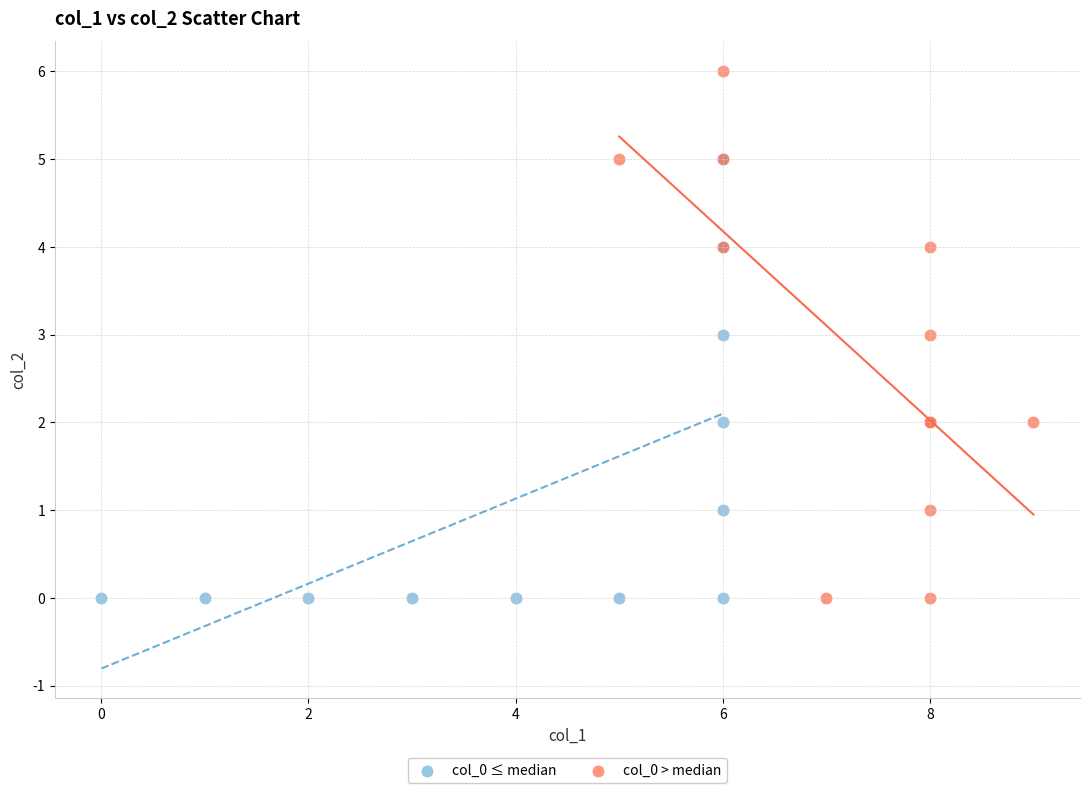

Which series contains the highest Y value?

col_0 > median